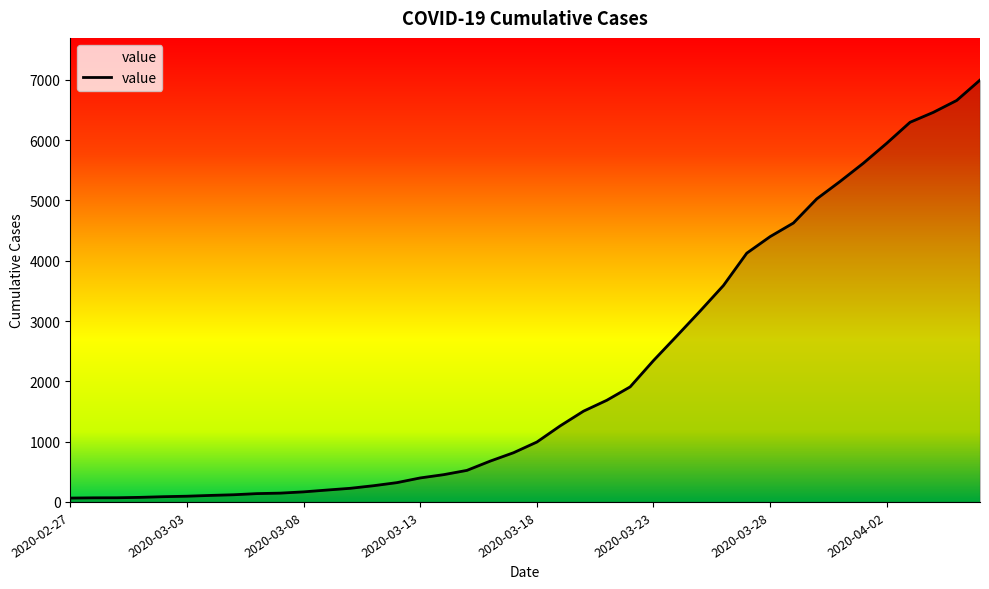

What is the greatest value displayed?

6995